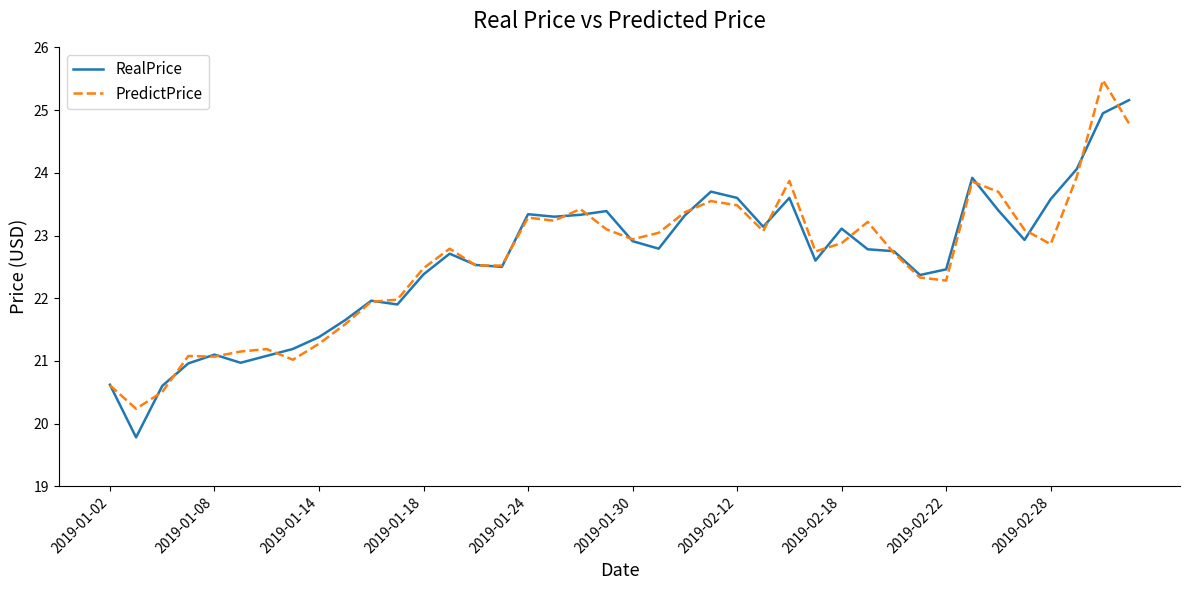

What is the minimum value for PredictPrice?

20.2